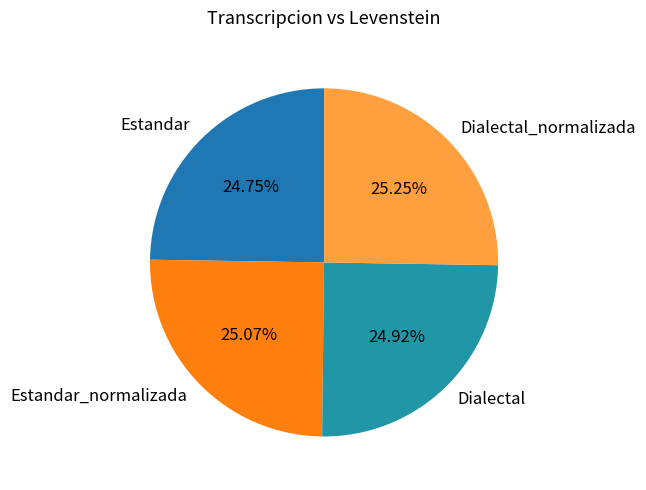

To the nearest percent, what is the average slice percentage?

25%